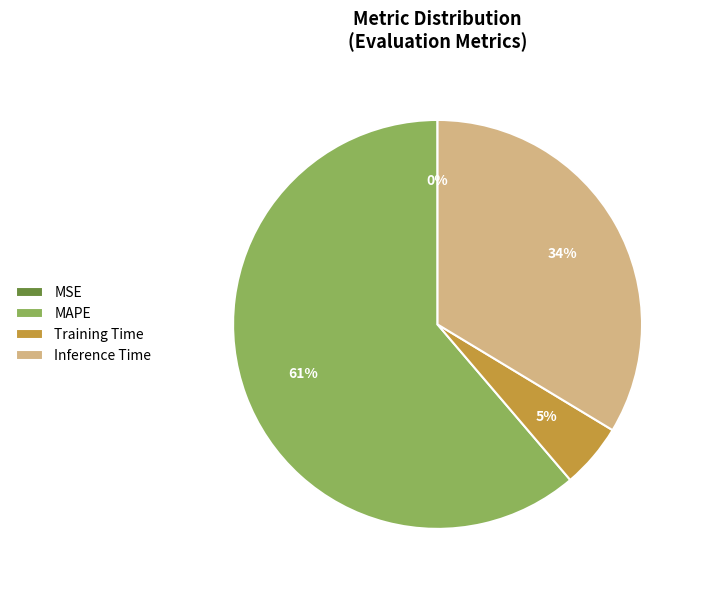

Which category has the biggest portion of the pie?

MAPE